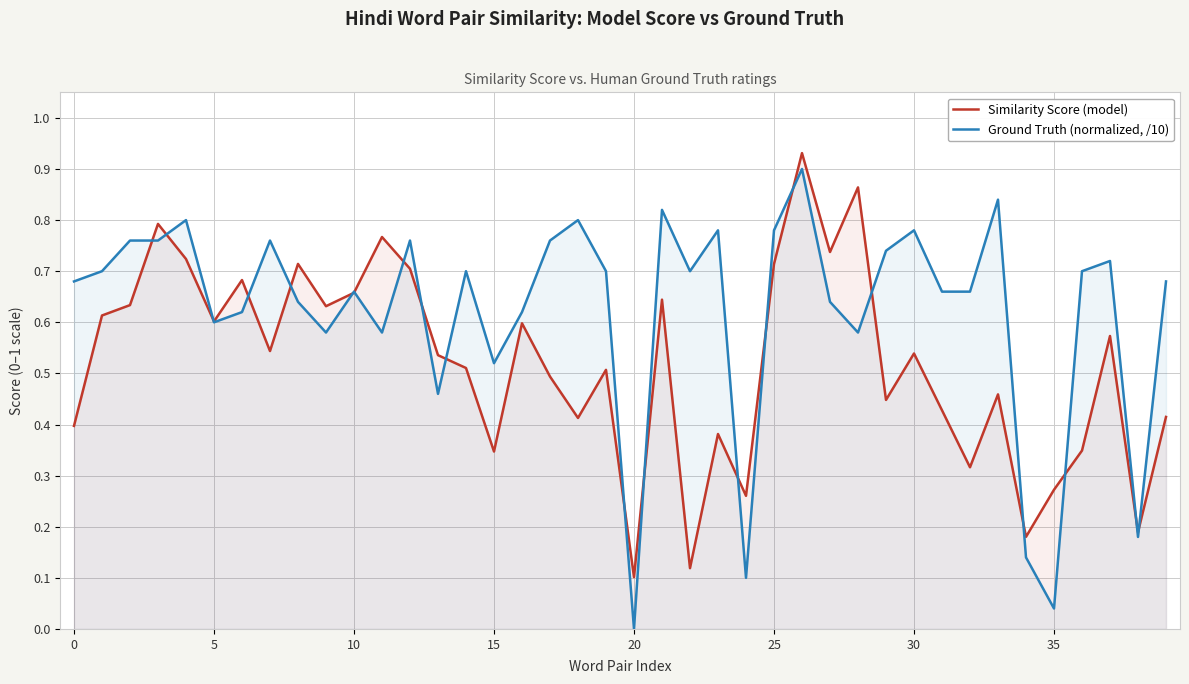

Which series has the widest spread of values?

Ground Truth (normalized, /10)